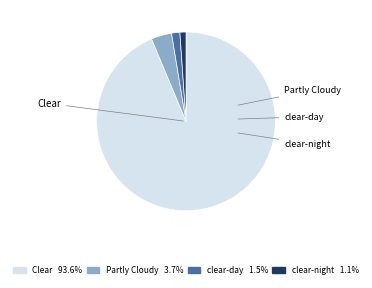

Is the sum of Clear and clear-night greater than half?

Yes